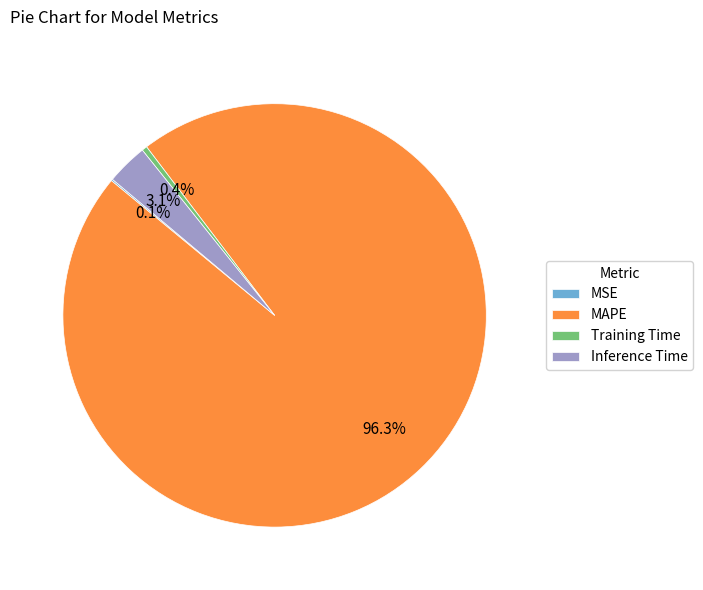

Between MAPE and Training Time, which is larger?

MAPE